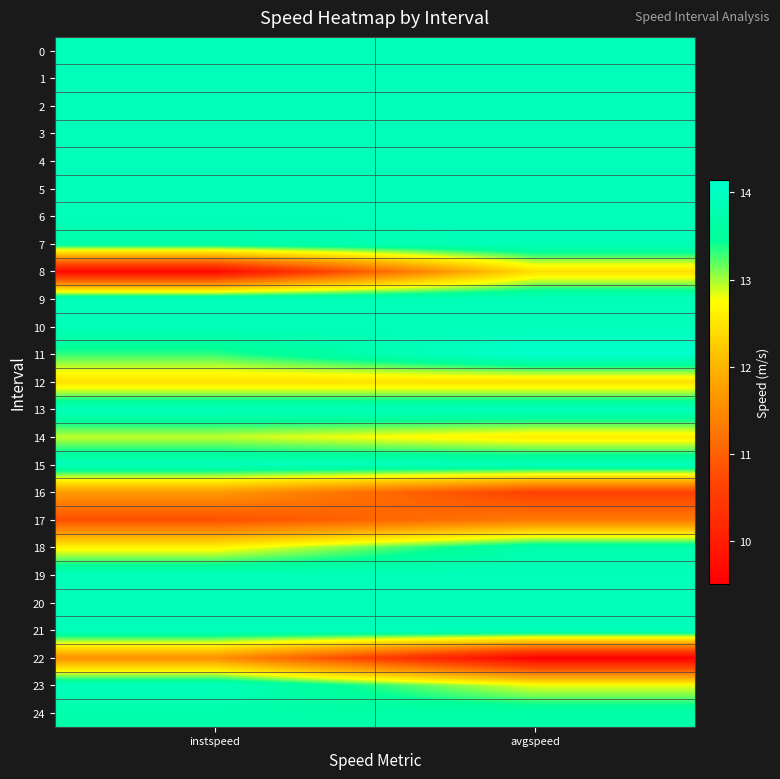

What is the minimum value shown in the chart?

9.5